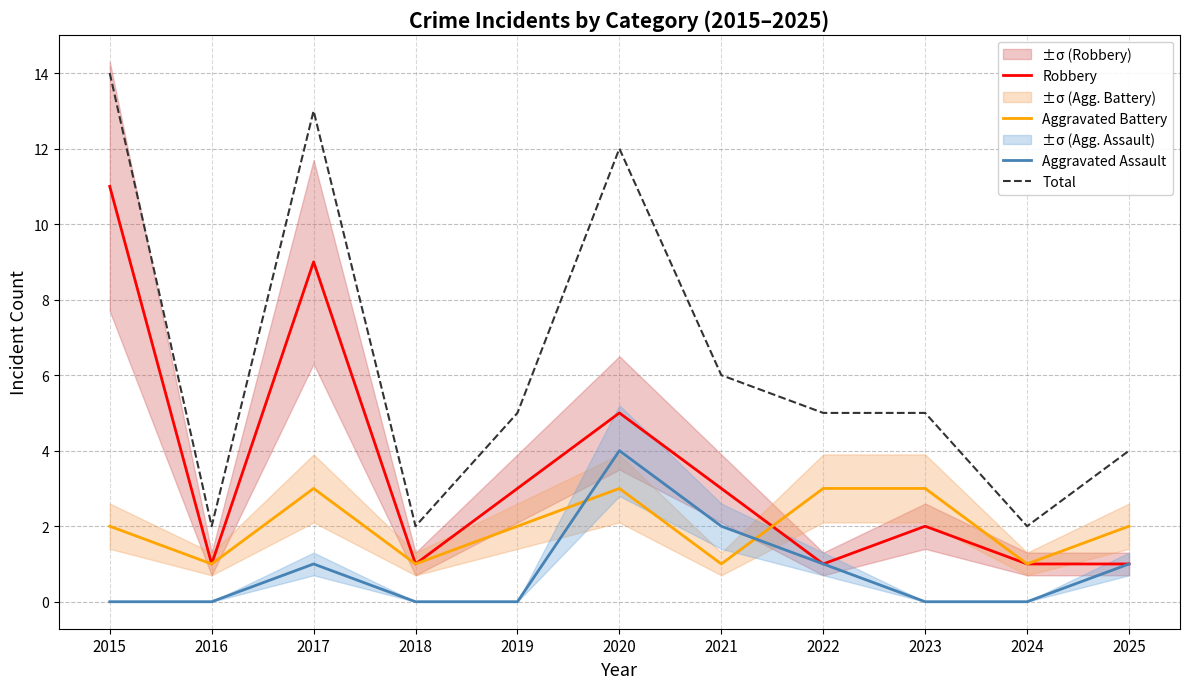

Rank the series by their average value, from lowest to highest.

Aggravated Assault, Aggravated Battery, Robbery, Total